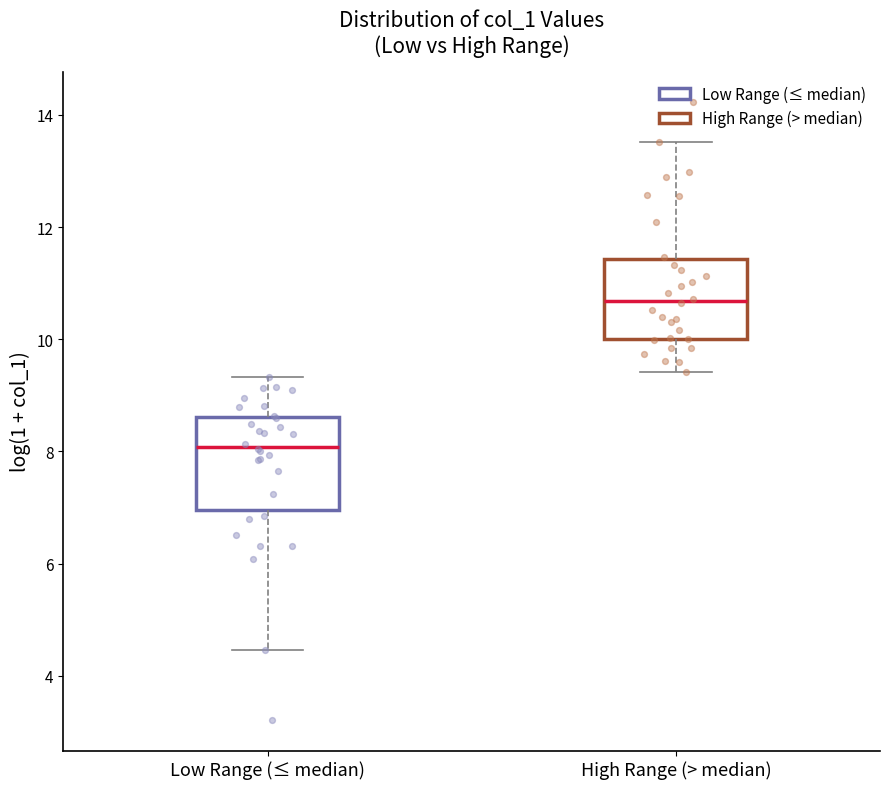

Where does the upper whisker of the box for High Range (> median) end on the y-axis? The values are not printed on the chart, so give them approximately, as read against the axis.

13.6